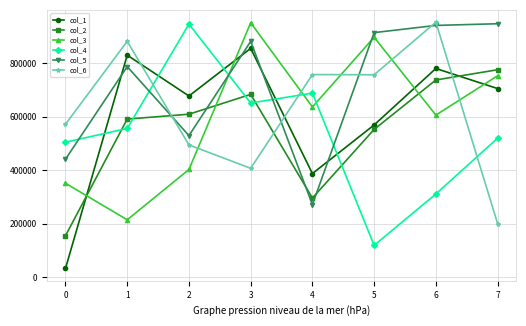

What is the average value of the col_2 series?

549369